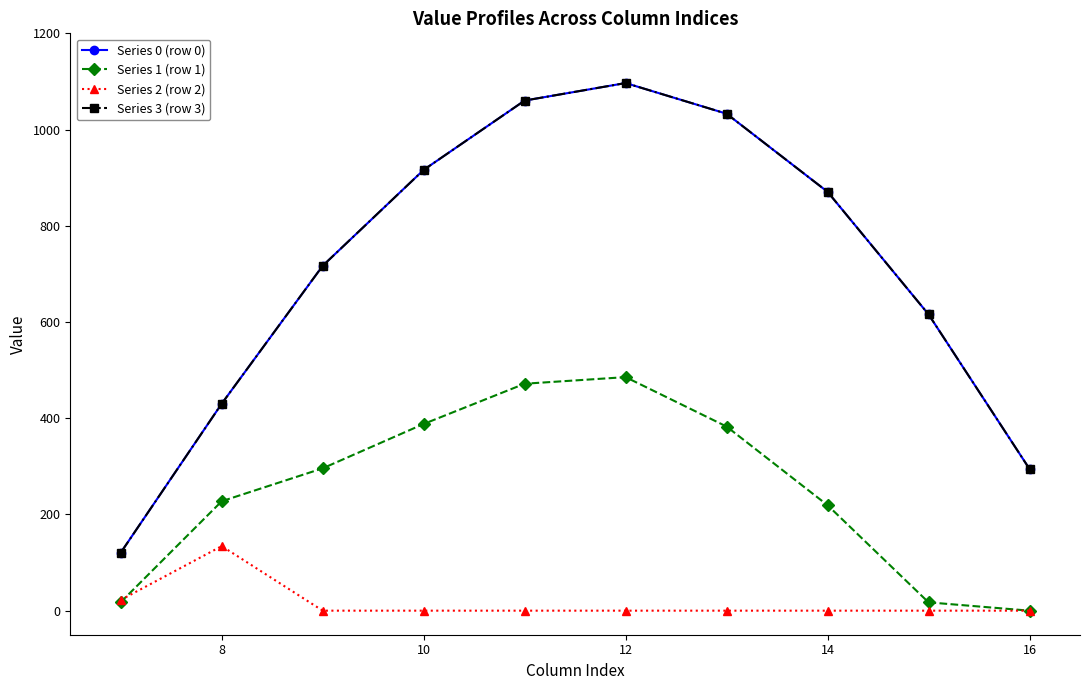

Does the chart display data point markers on the line(s)?

Yes